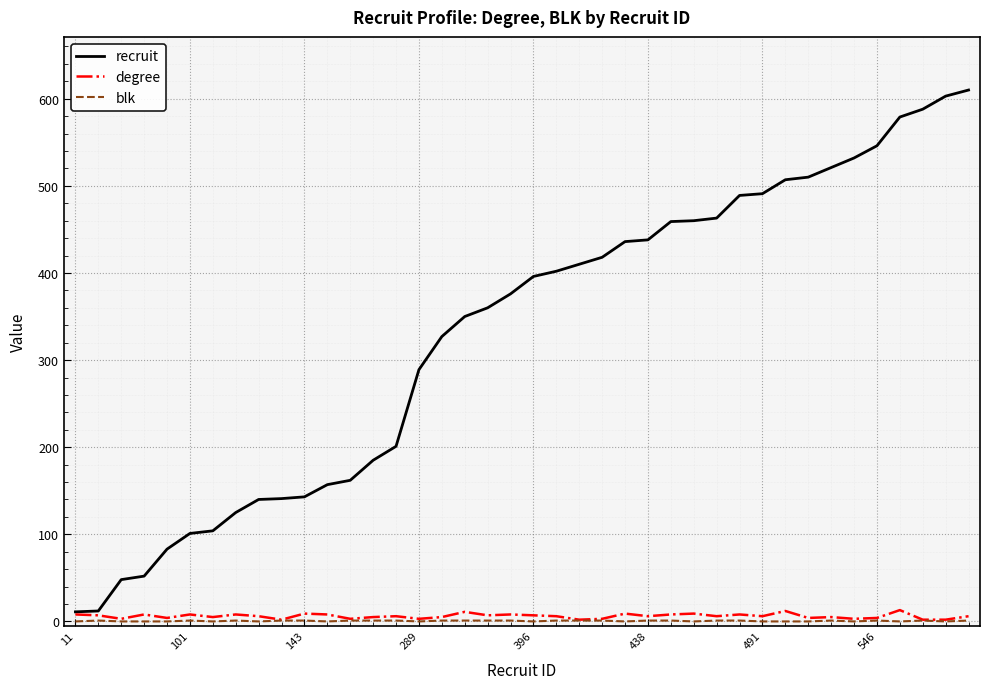

Which series has the largest range (max minus min)?

recruit